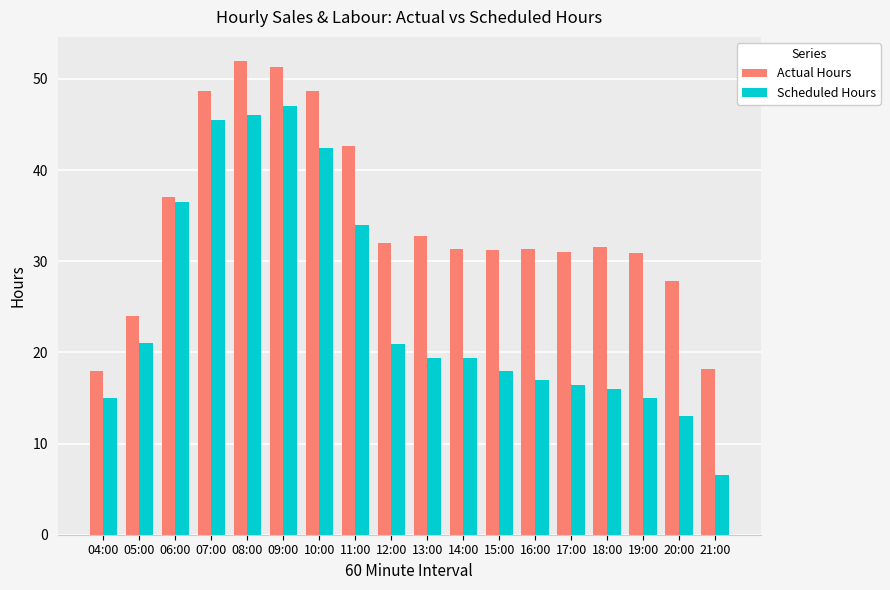

Which series has the largest total across all categories?

Actual Hours